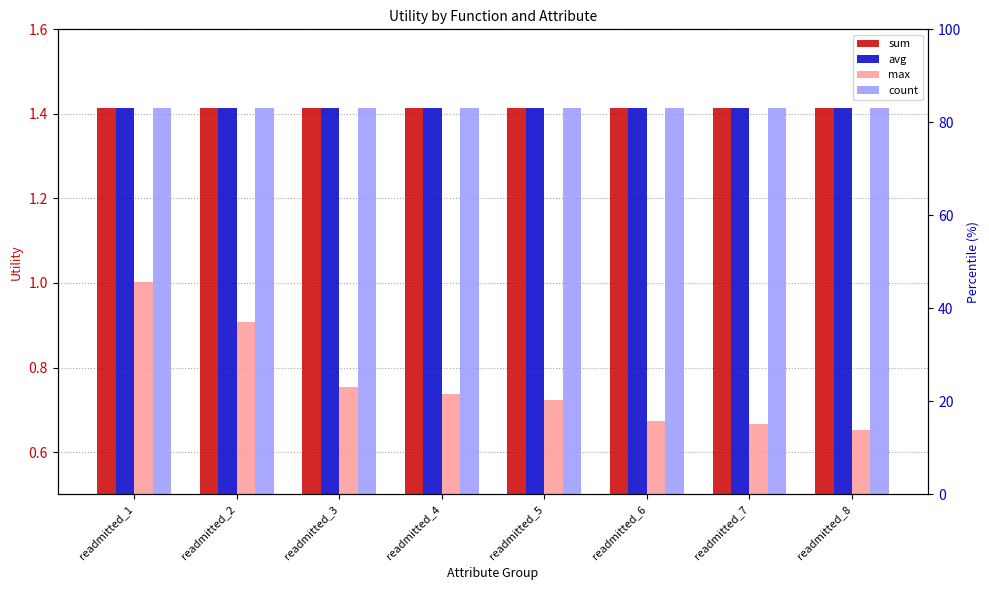

The value of sum at readmitted_6 is 1.4. True or false?

True